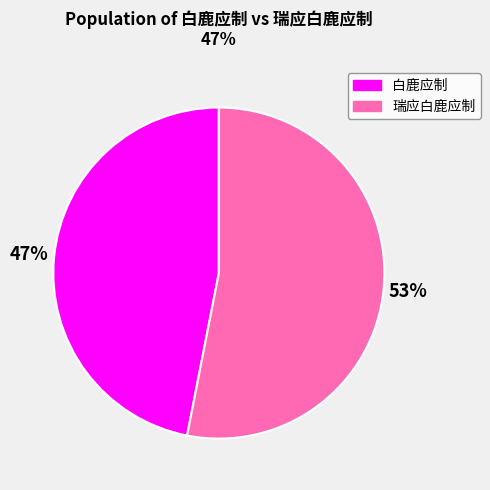

Which slice represents more than half of the pie?

瑞应白鹿应制